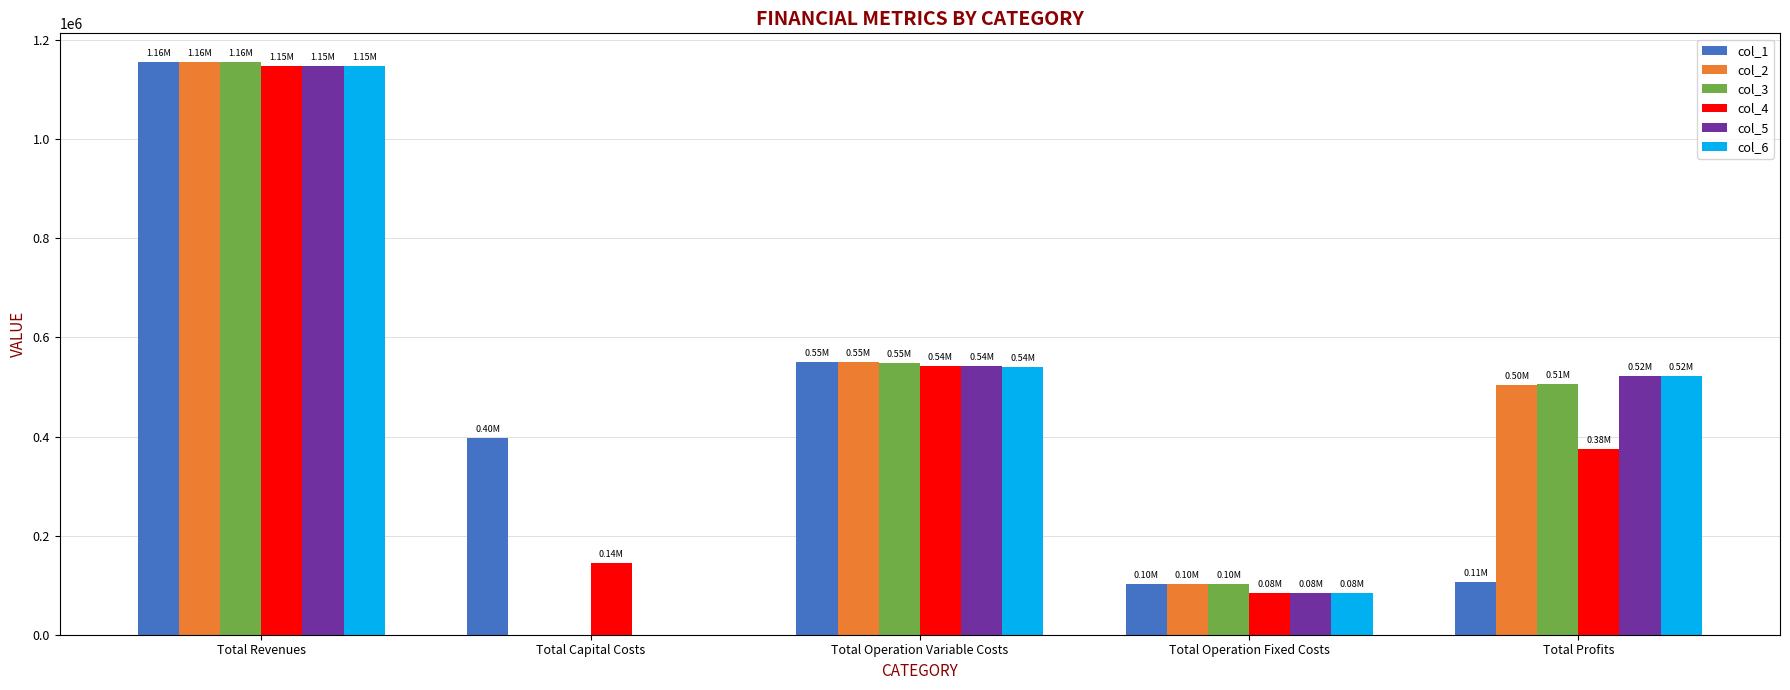

Between Total Operation Fixed Costs and Total Profits, which series saw the biggest shift?

col_6